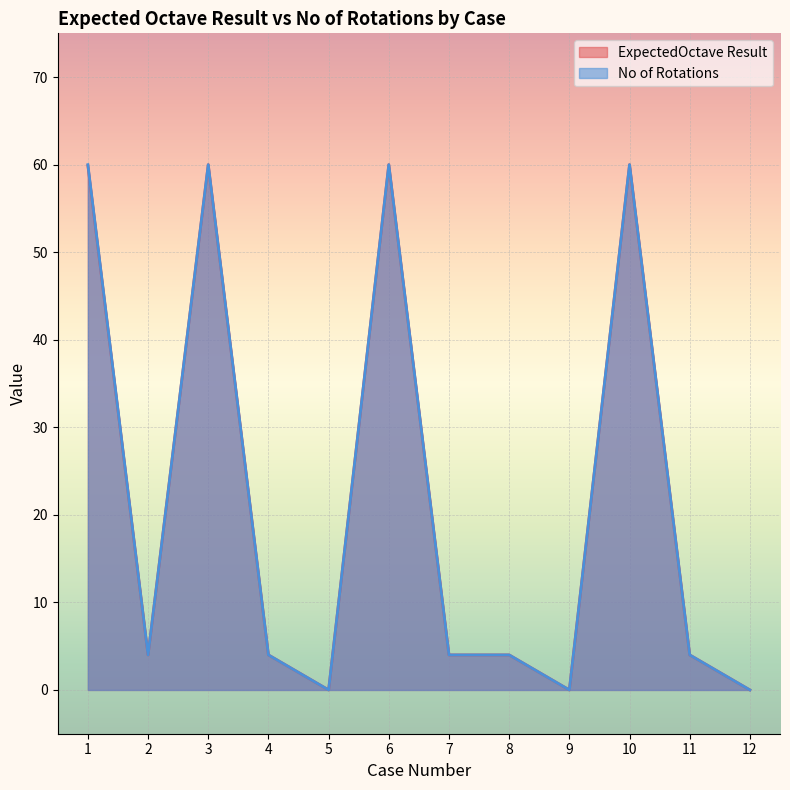

Is it true that ExpectedOctave Result equals 0.0 at 5?

True